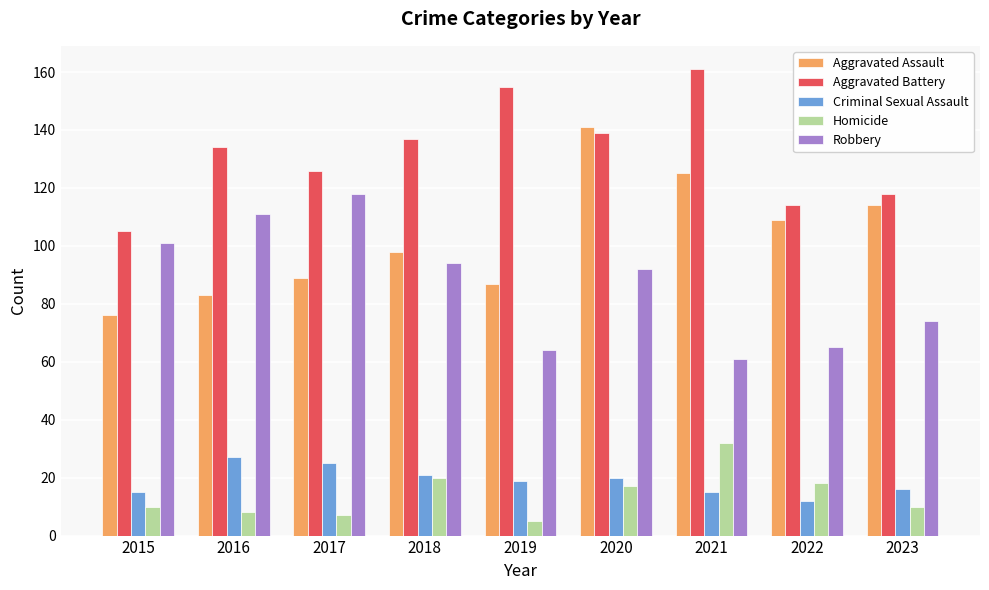

Which series has the largest range (max minus min)?

Aggravated Assault